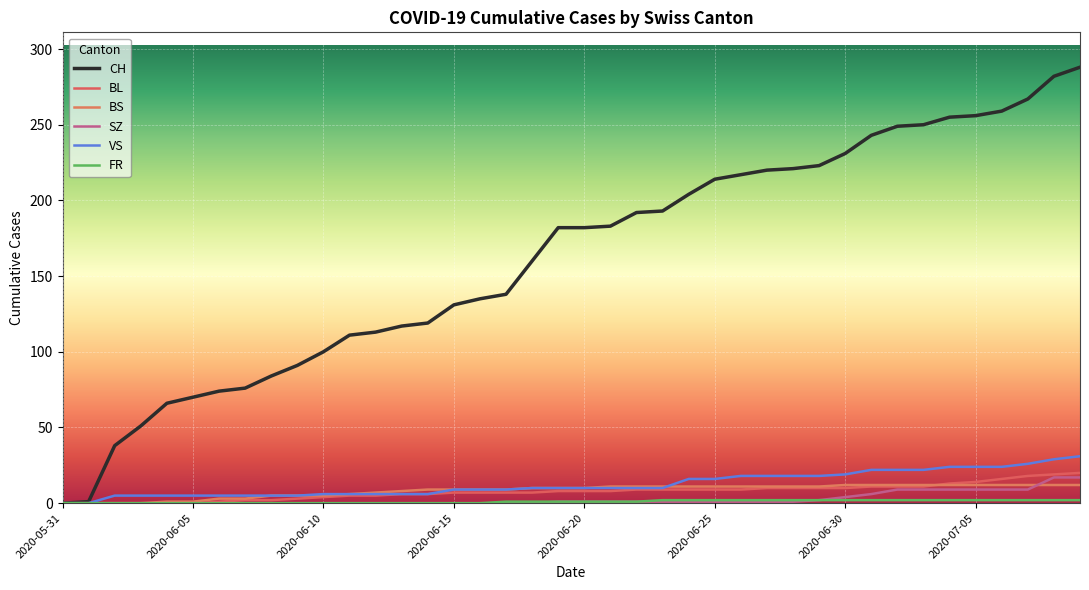

What is the maximum value for BS?

12